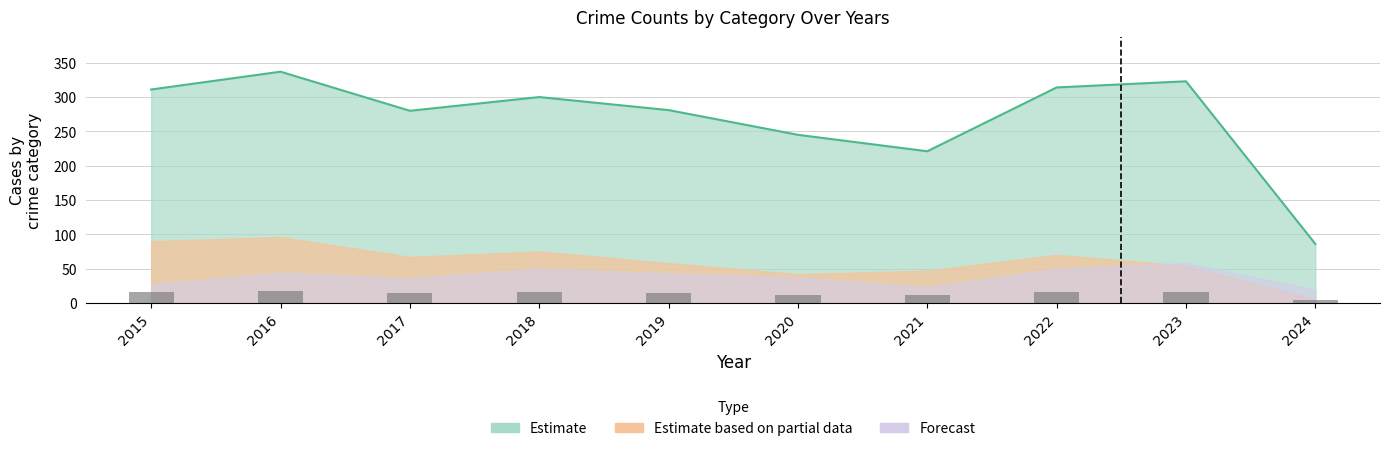

Are the bars grouped side by side (vs. stacked)?

No